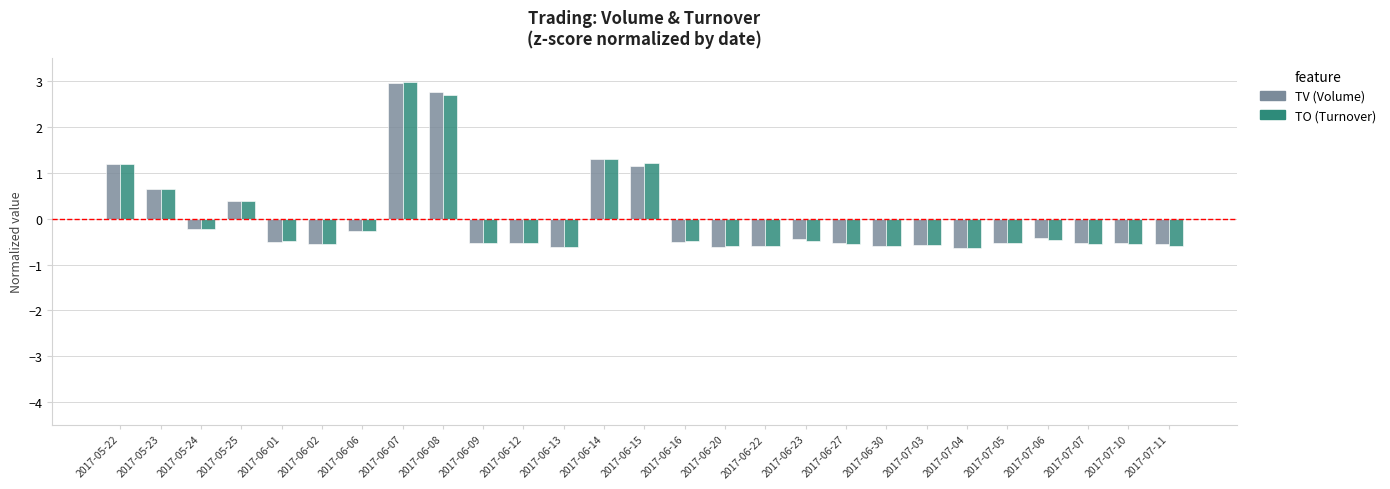

At which label does TO (Turnover) reach its peak?

2017-06-07